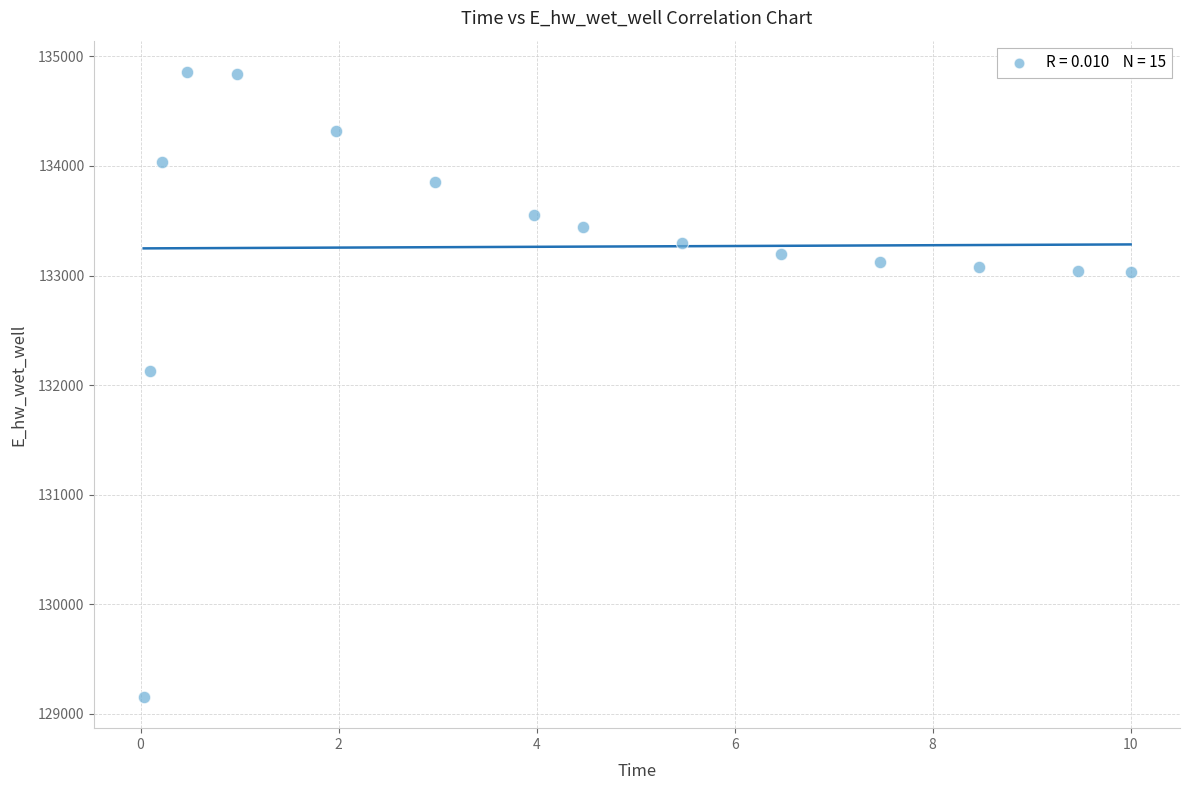

What is the range of X values (max minus min)?

10.0